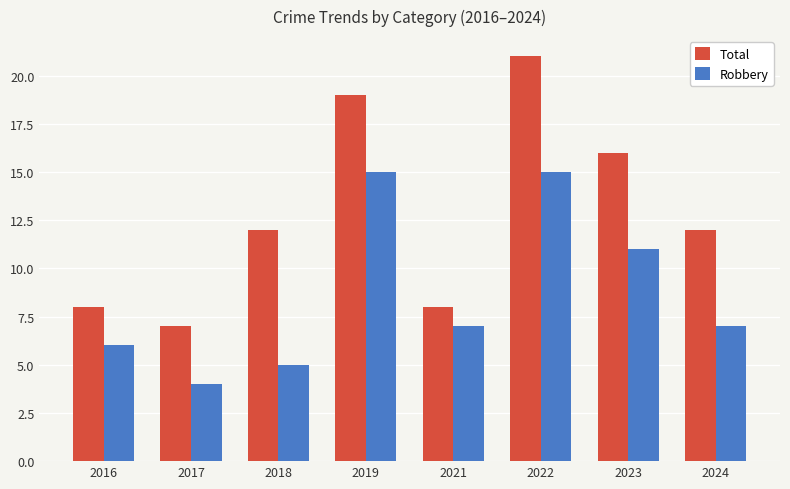

Reading left to right, what are all the values shown in this chart?

Total: 2016=8	2017=7	2018=12	2019=19	2021=8	2022=21	2023=16	2024=12
Robbery: 2016=6	2017=4	2018=5	2019=15	2021=7	2022=15	2023=11	2024=7